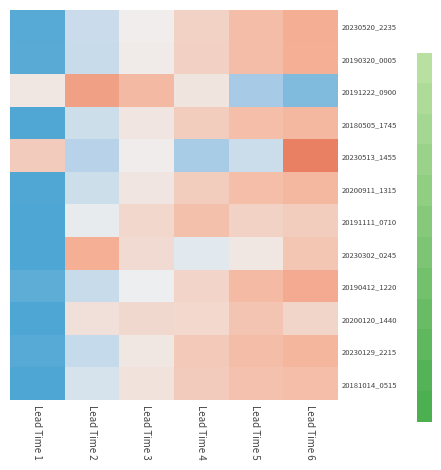

Reading right to left, extract all data points from this chart.

20230520_2235: Lead Time 6=1.1	Lead Time 5=0.8	Lead Time 4=0.5	Lead Time 3=0.0	Lead Time 2=-0.6	Lead Time 1=-1.9
20190320_0005: Lead Time 6=1.1	Lead Time 5=0.8	Lead Time 4=0.5	Lead Time 3=0.1	Lead Time 2=-0.6	Lead Time 1=-1.9
20191222_0900: Lead Time 6=-1.5	Lead Time 5=-1.1	Lead Time 4=0.2	Lead Time 3=0.9	Lead Time 2=1.3	Lead Time 1=0.2
20180505_1745: Lead Time 6=0.9	Lead Time 5=0.8	Lead Time 4=0.6	Lead Time 3=0.2	Lead Time 2=-0.5	Lead Time 1=-2.0
20230513_1455: Lead Time 6=1.8	Lead Time 5=-0.6	Lead Time 4=-1.1	Lead Time 3=0.0	Lead Time 2=-0.9	Lead Time 1=0.6
20200911_1315: Lead Time 6=0.9	Lead Time 5=0.8	Lead Time 4=0.6	Lead Time 3=0.2	Lead Time 2=-0.5	Lead Time 1=-2.0
20191111_0710: Lead Time 6=0.6	Lead Time 5=0.5	Lead Time 4=0.8	Lead Time 3=0.4	Lead Time 2=-0.1	Lead Time 1=-2.1
20230302_0245: Lead Time 6=0.7	Lead Time 5=0.1	Lead Time 4=-0.2	Lead Time 3=0.3	Lead Time 2=1.1	Lead Time 1=-2.0
20190412_1220: Lead Time 6=1.2	Lead Time 5=0.9	Lead Time 4=0.5	Lead Time 3=-0.1	Lead Time 2=-0.6	Lead Time 1=-1.8
20200120_1440: Lead Time 6=0.4	Lead Time 5=0.7	Lead Time 4=0.4	Lead Time 3=0.4	Lead Time 2=0.3	Lead Time 1=-2.2
20230129_2215: Lead Time 6=0.9	Lead Time 5=0.8	Lead Time 4=0.6	Lead Time 3=0.1	Lead Time 2=-0.7	Lead Time 1=-1.9
20181014_0515: Lead Time 6=0.8	Lead Time 5=0.8	Lead Time 4=0.6	Lead Time 3=0.2	Lead Time 2=-0.4	Lead Time 1=-2.0